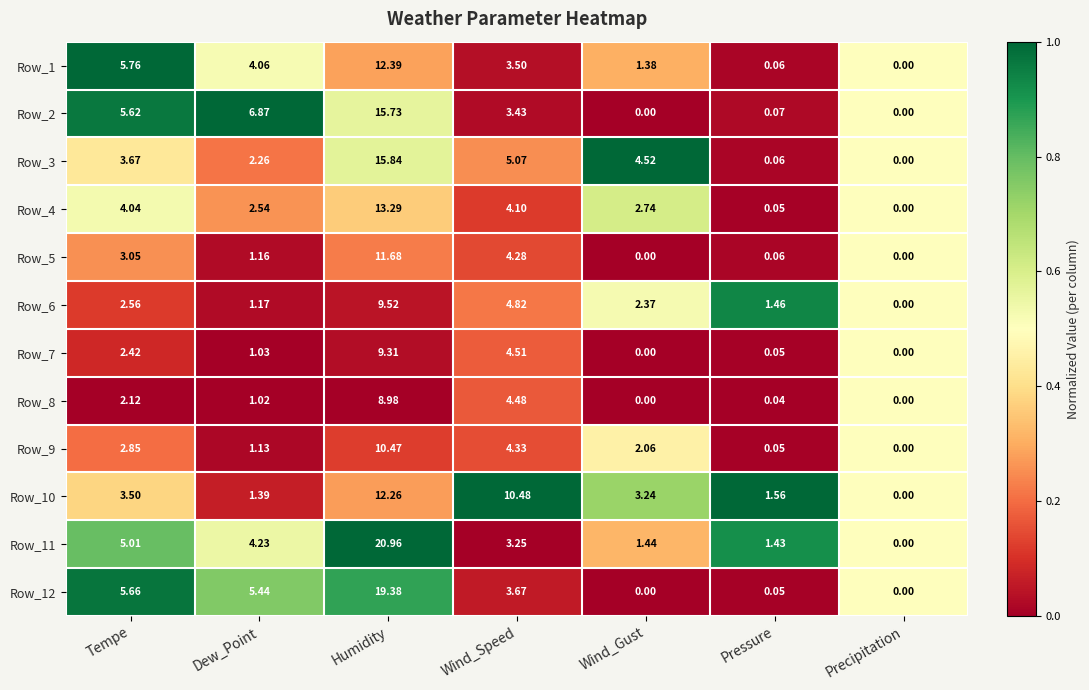

Is the value of Row_10 at Wind_Speed greater than the value of Row_11 at Wind_Gust?

Yes